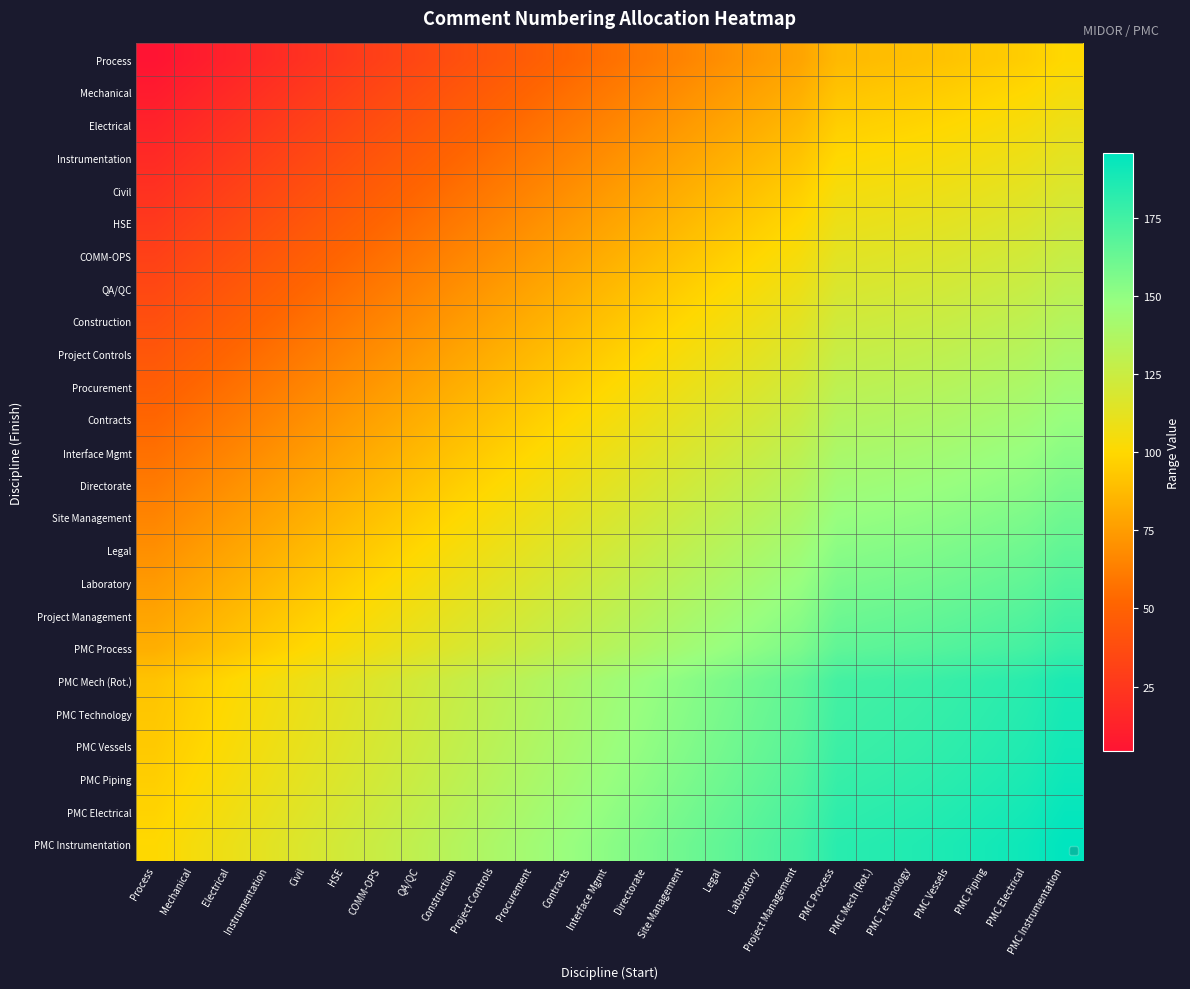

Count the number of data series in this chart.

25